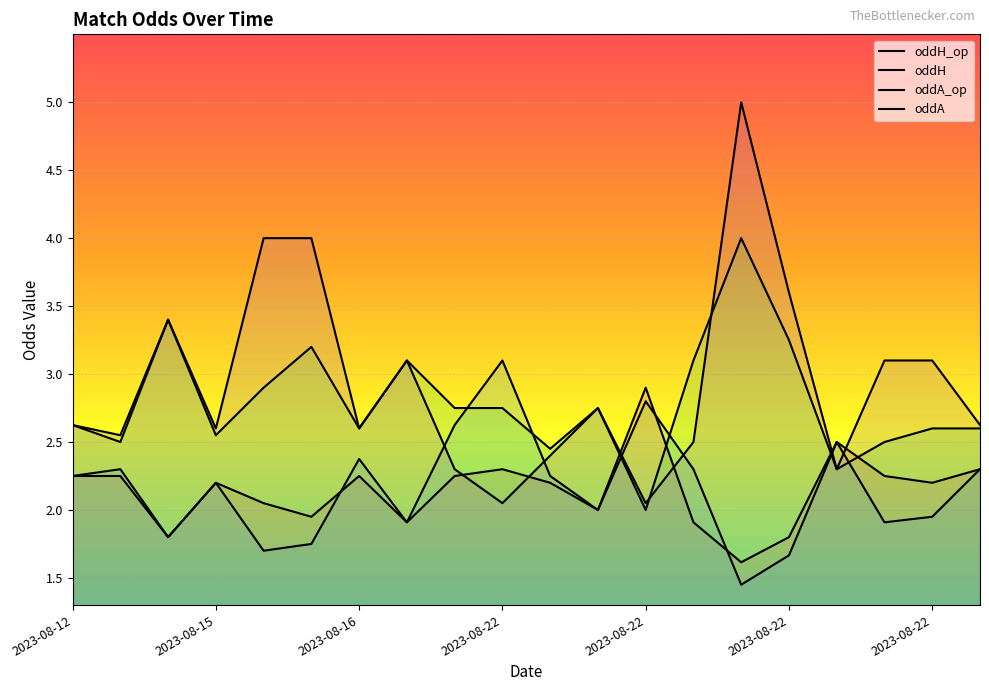

True or false: oddA and oddH_op cross at least once.

True